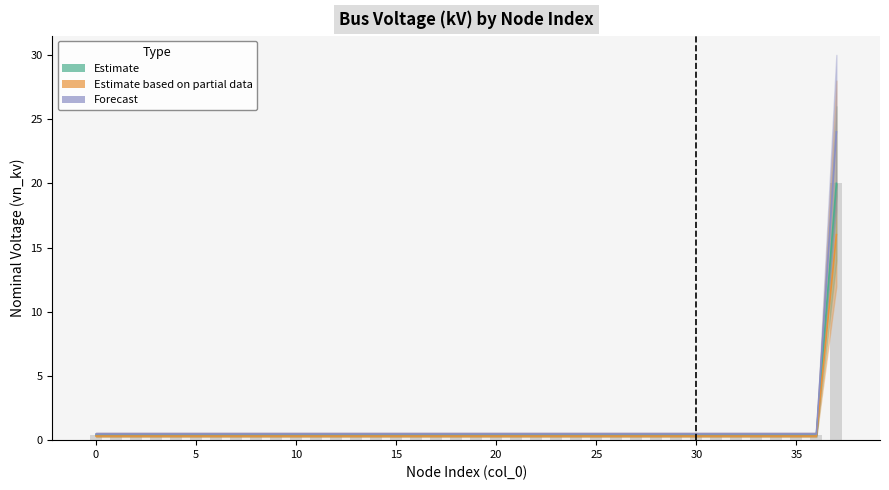

Is the value of Forecast at 25 greater than the value of Estimate at 25?

Yes